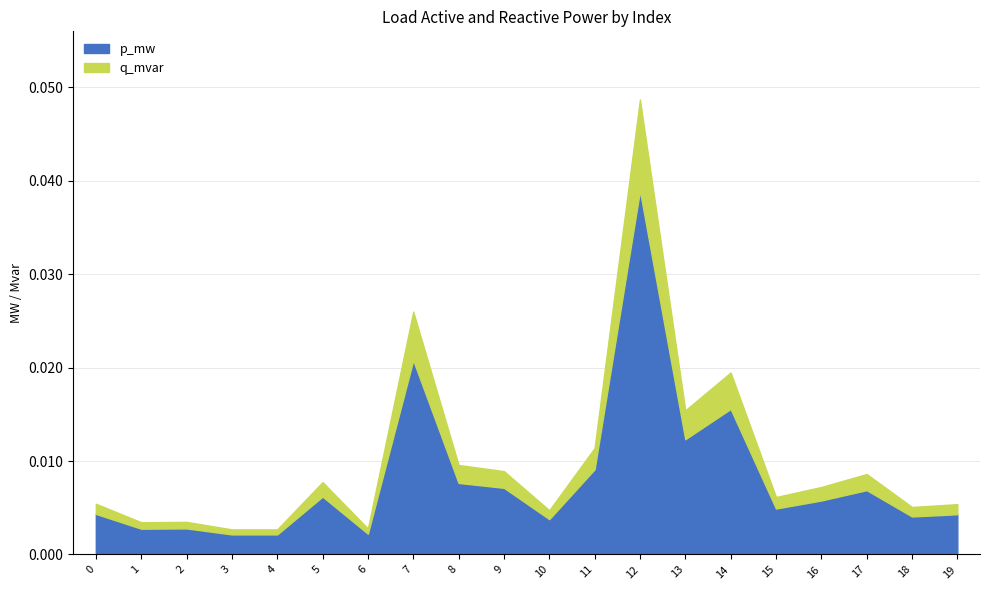

Does the chart display data point markers on the line(s)?

No